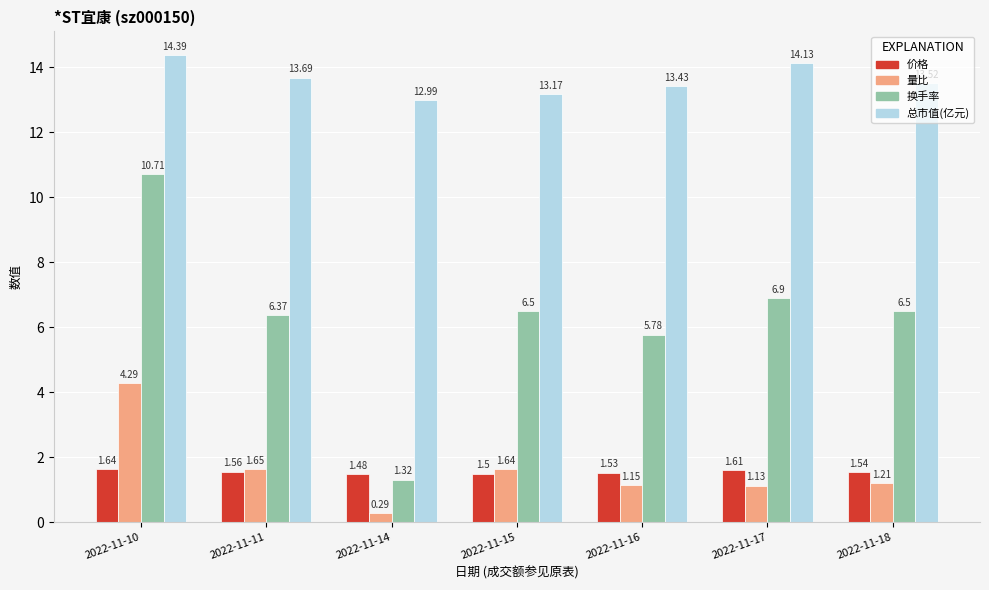

Which series has the largest total across all categories?

总市值(亿元)